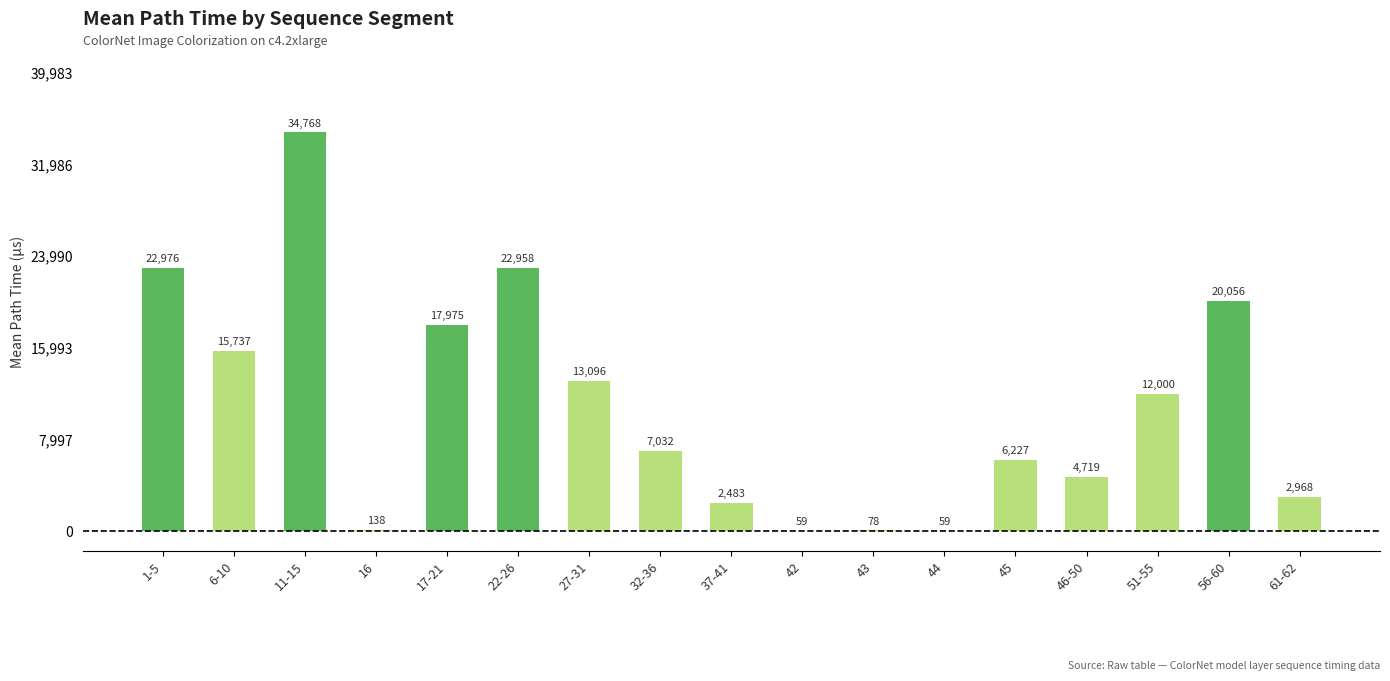

What is the approximate value at 42?

59.2